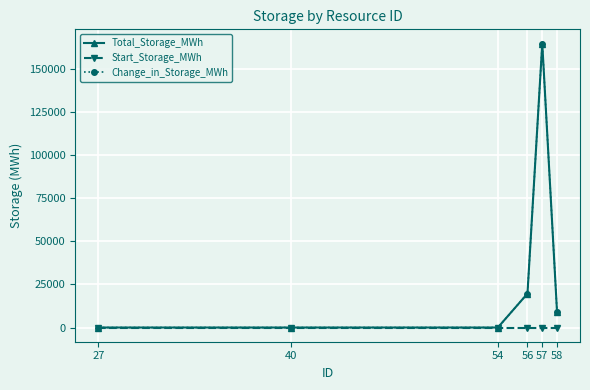

Reading left to right, what are all the values shown in this chart?

Total_Storage_MWh: 0.0	0.0	0.0	19691.7	164662.0	8795.6
Start_Storage_MWh: 0.0	0.0	0.0	0.0	0.0	0.0
Change_in_Storage_MWh: 0.0	0.0	0.0	19691.7	164662.0	8795.6